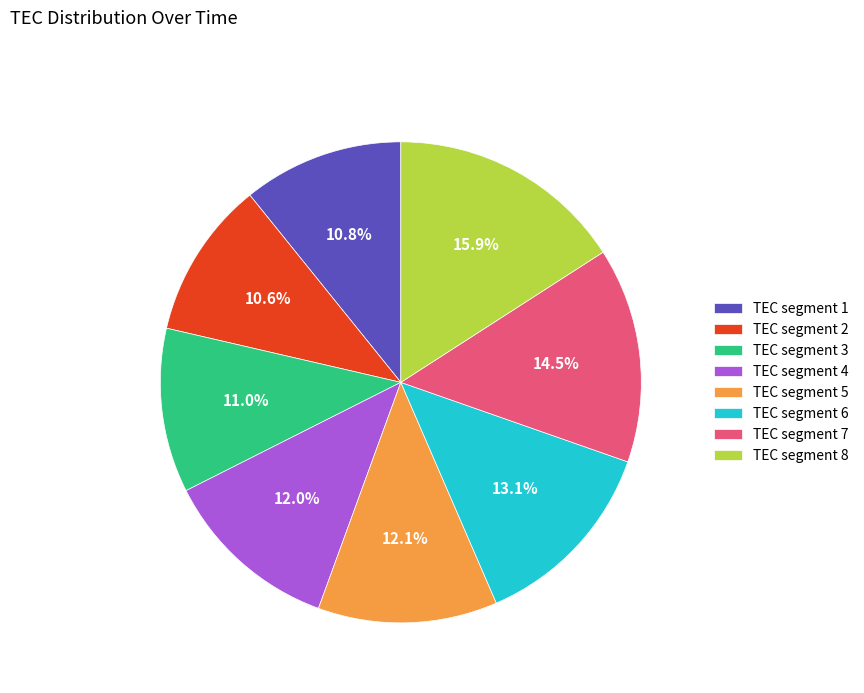

Which has a higher value, TEC segment 1 or TEC segment 5?

TEC segment 5